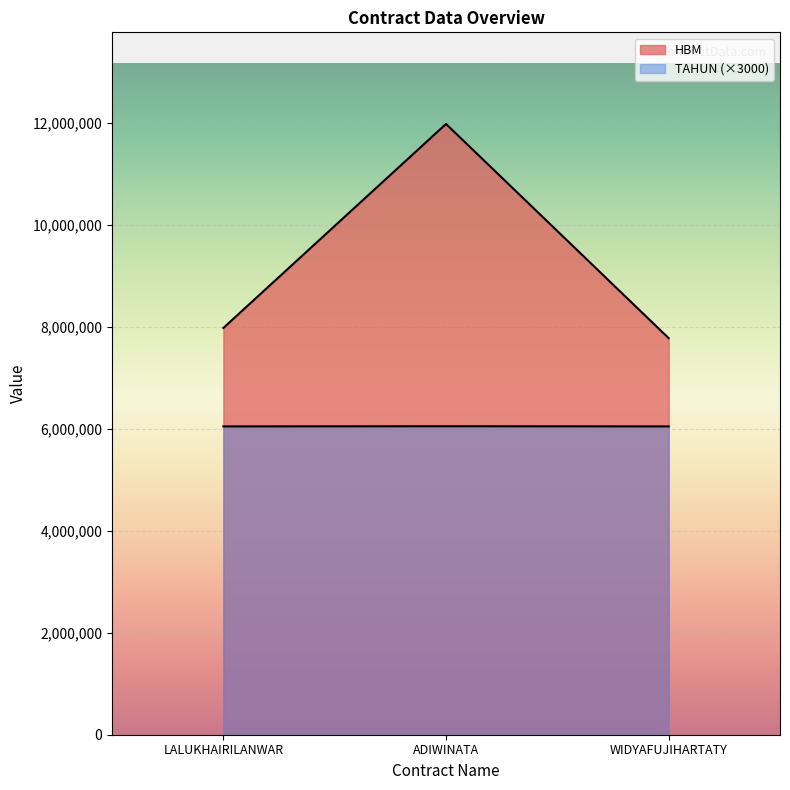

How many TAHUN values are between 6045000 and 6048000?

3